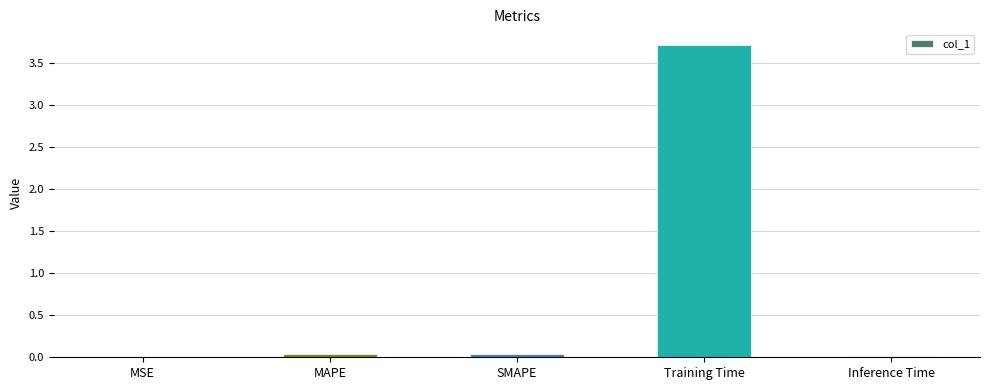

Is it true that the value at MAPE is 0.0?

True